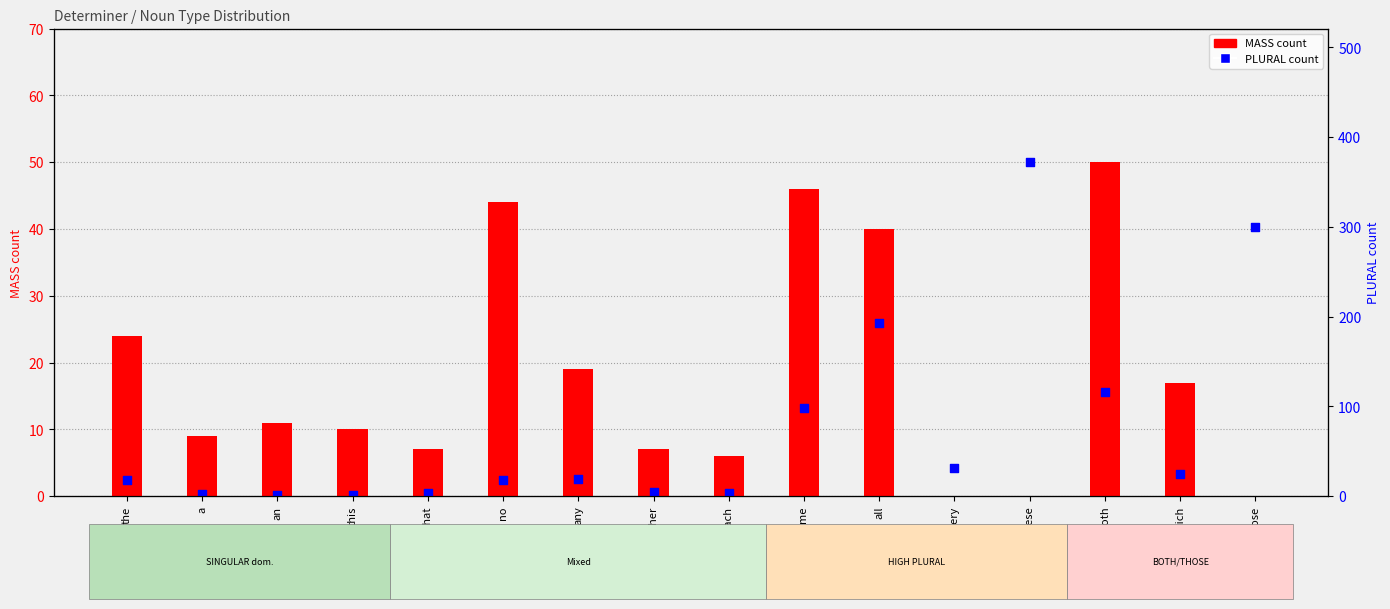

Which series reaches the minimum Y coordinate?

MASS